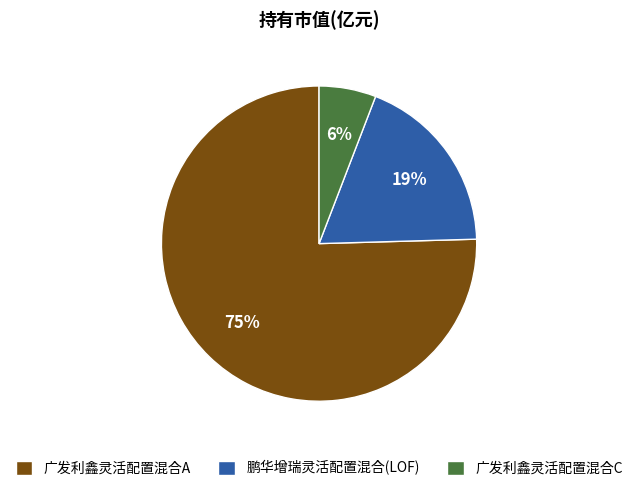

What percentage is the 广发利鑫灵活配置混合C slice, to the nearest percent?

6%